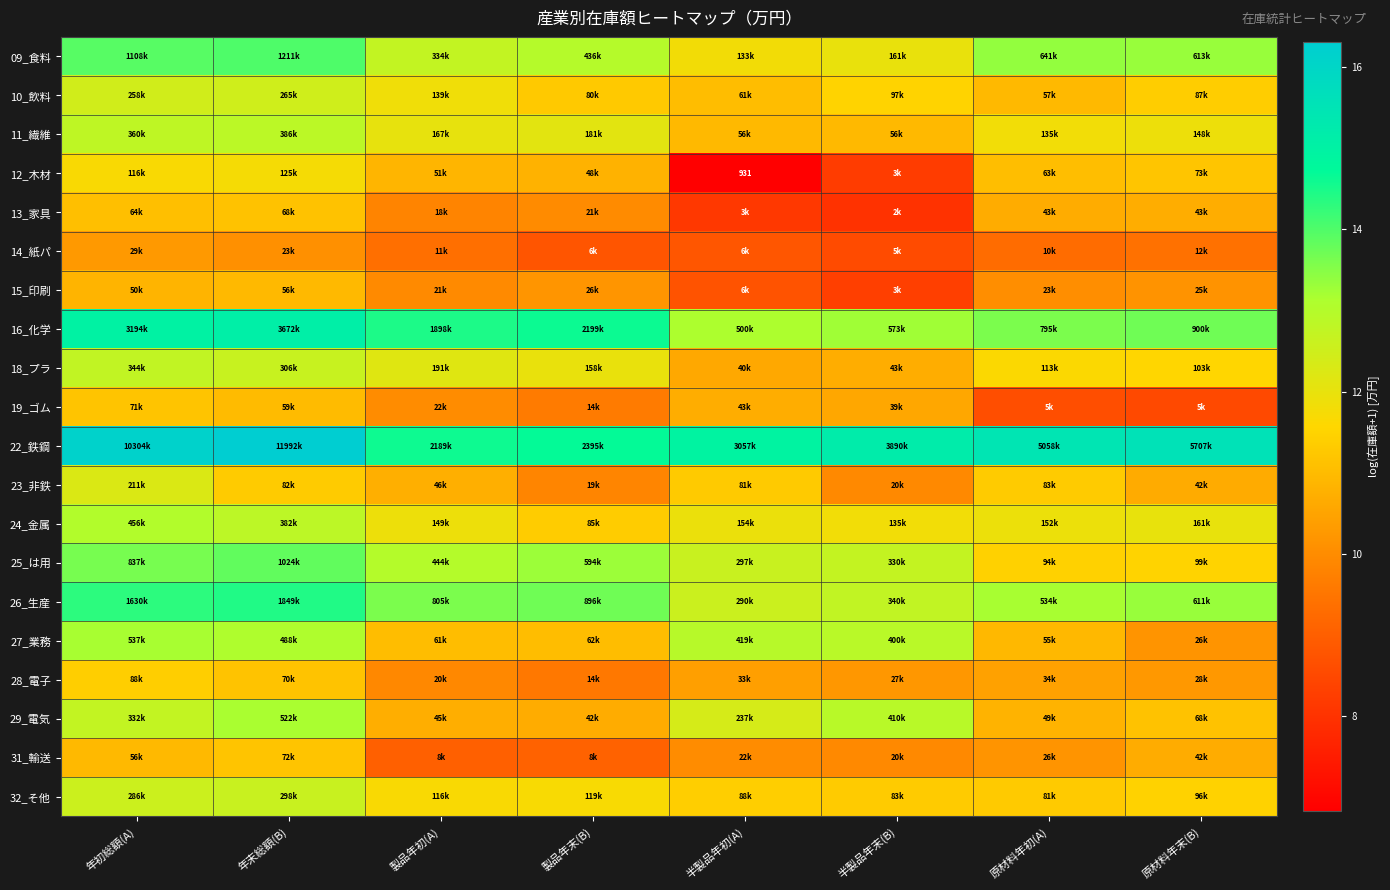

What is the average value of the 27_業務 series?

11.9